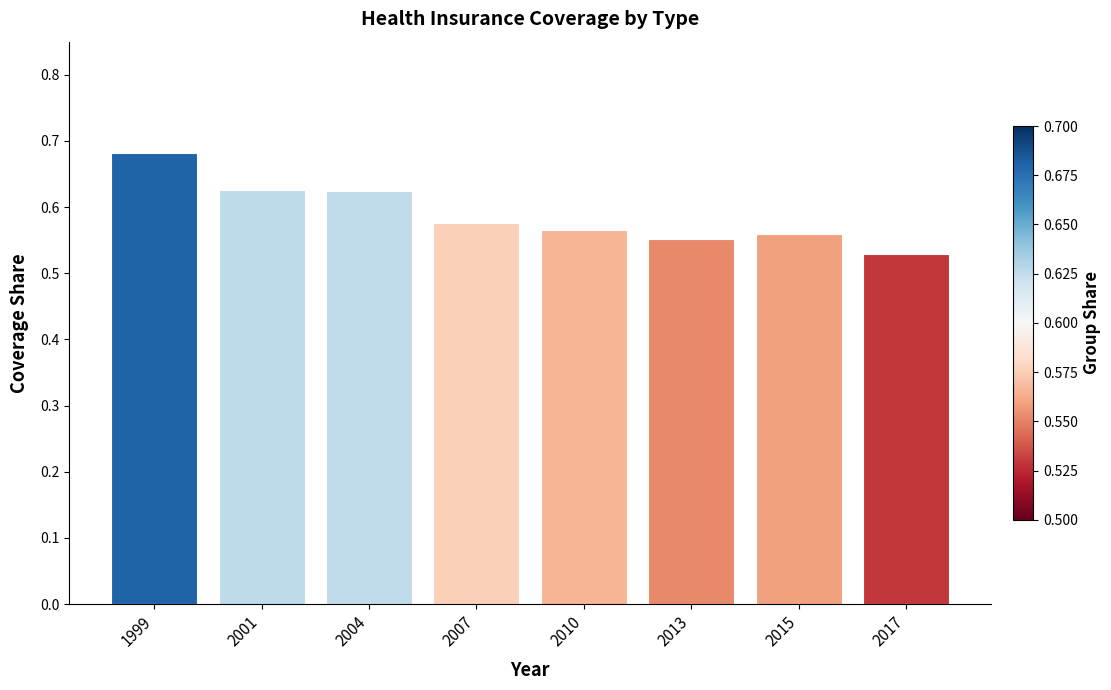

The chart shows a value of 1.0 at 1999. True or false?

False